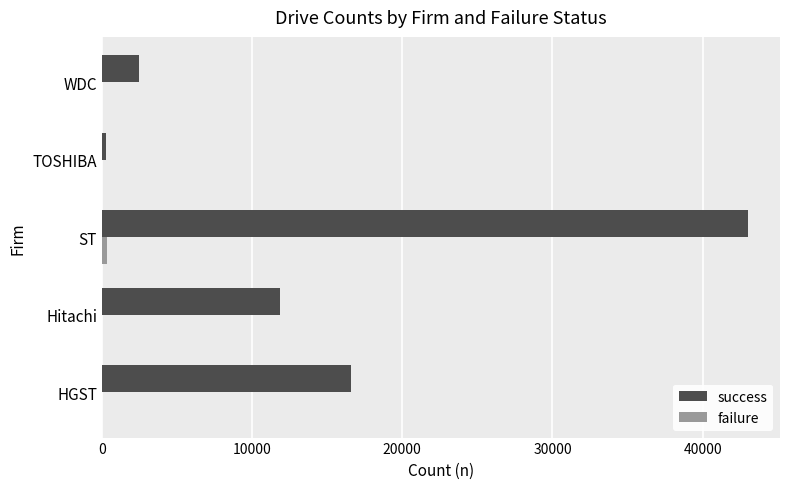

What is the highest value of the success series?

42999